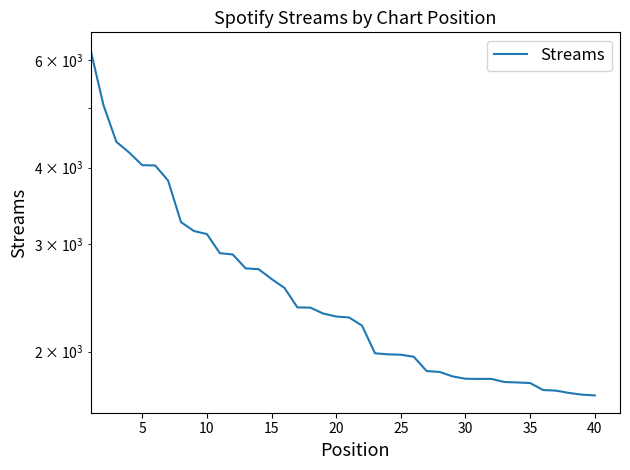

What is the smallest value displayed?

1696